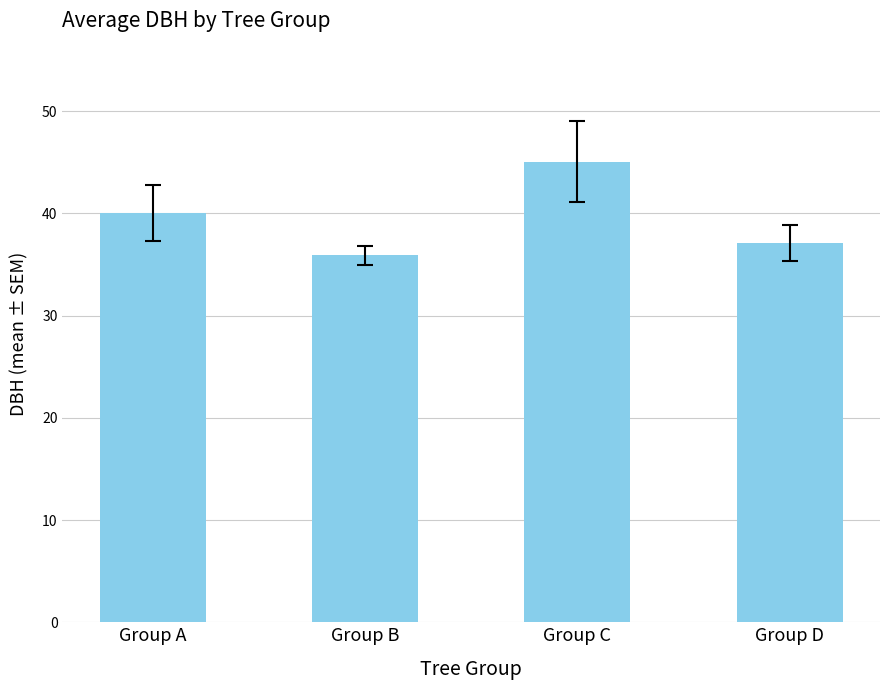

Rank the categories by value from highest to lowest.

Group C, Group A, Group D, Group B